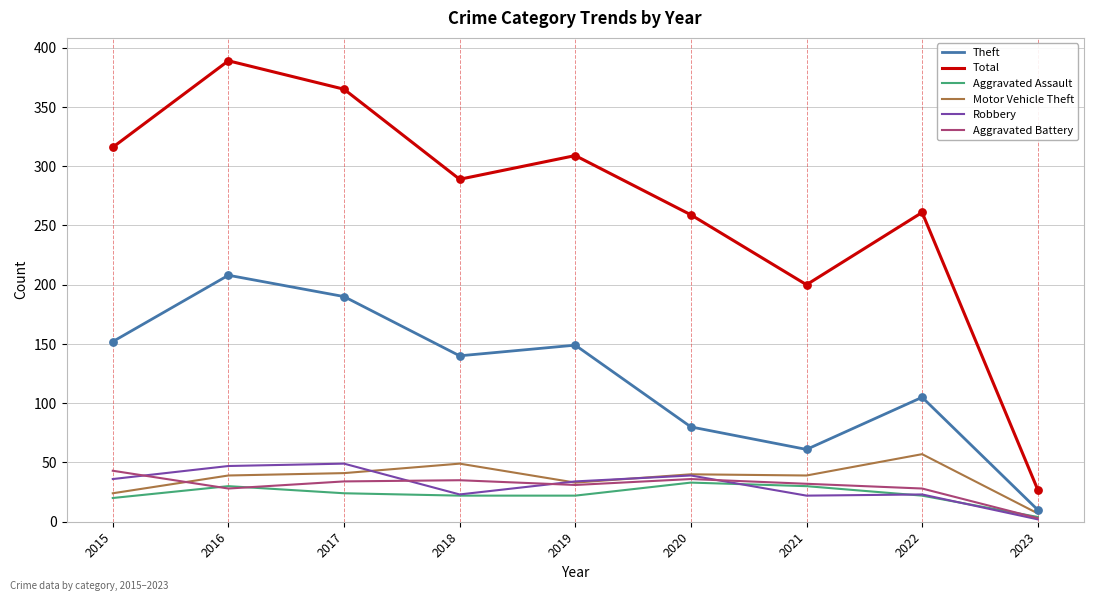

What is the total value across all series at 2015?

591